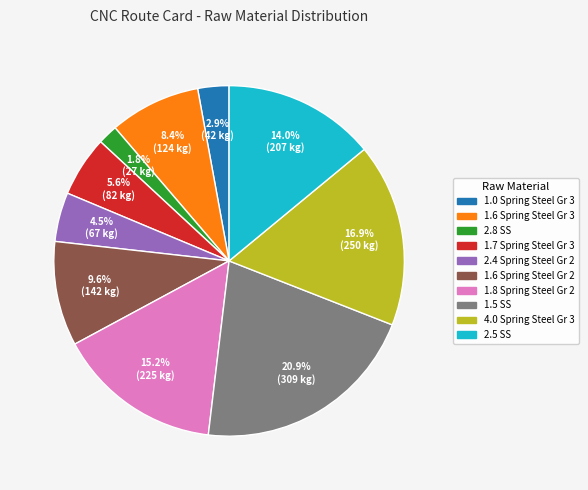

Combined, do 2.5 SS and 2.4 Spring Steel Gr 2 account for over 50%?

No